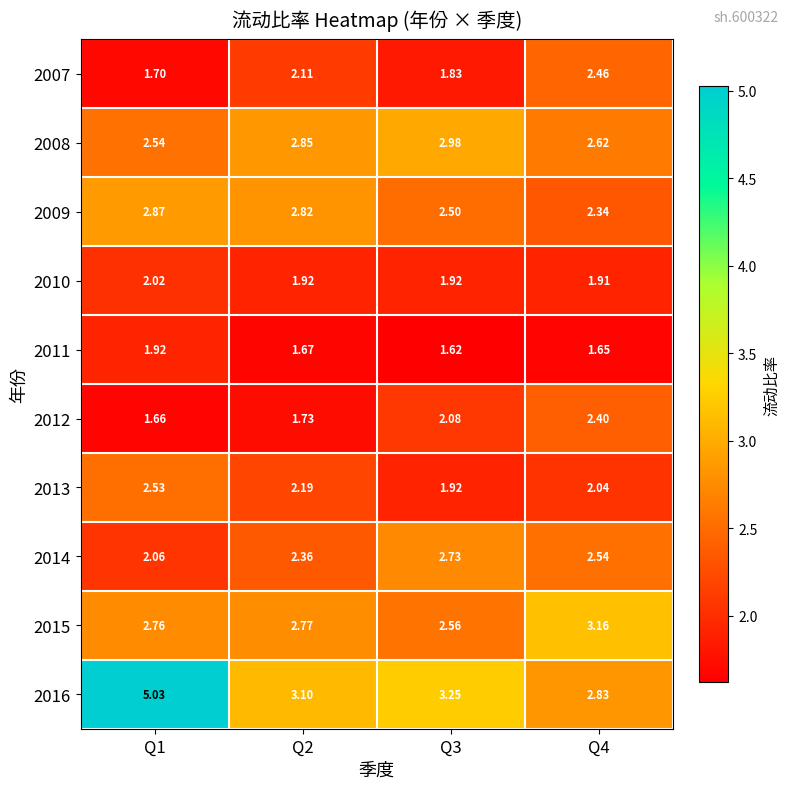

Is the value of 2012 at Q3 greater than the value of 2008 at Q4?

No